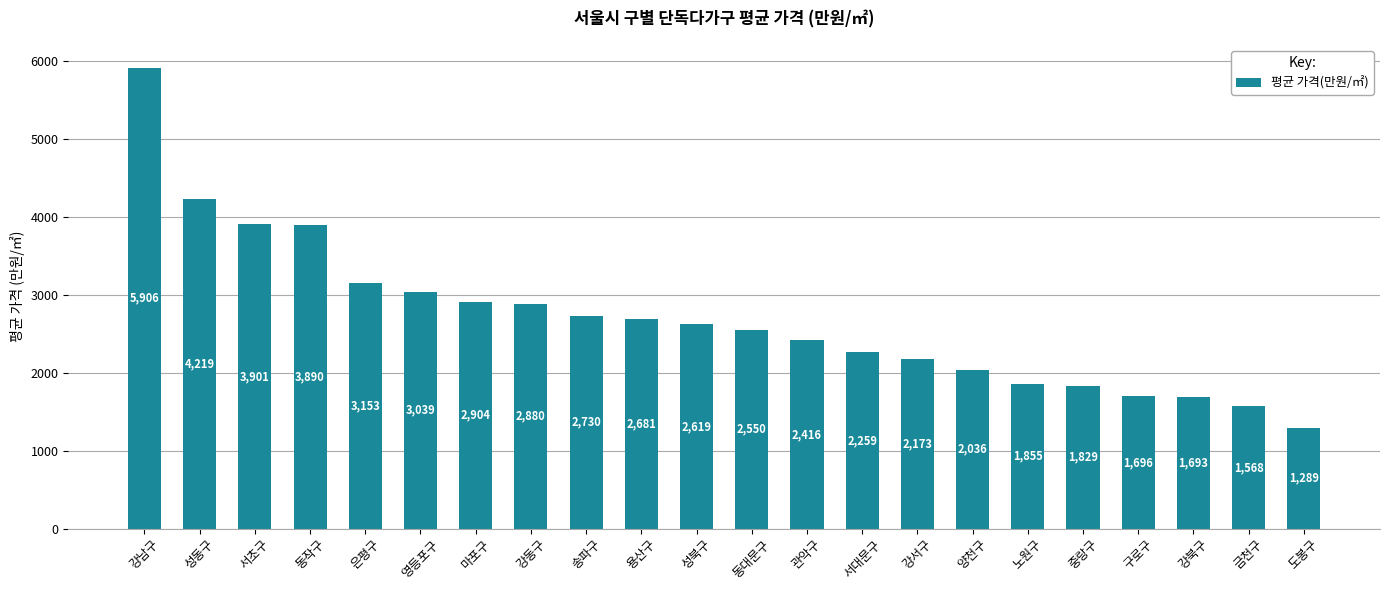

Count the number of categories in the chart.

22